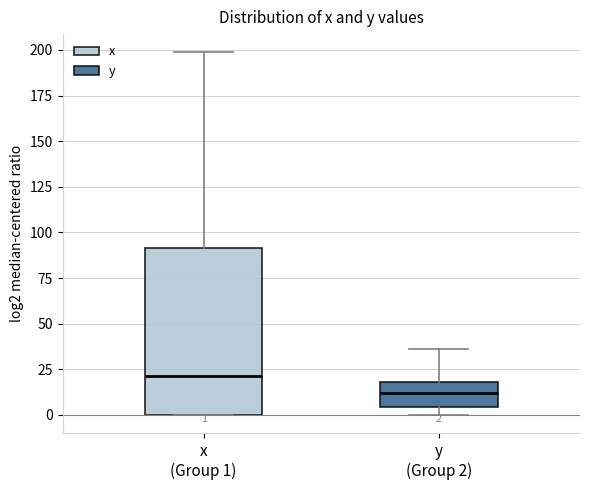

Which box's median line is the highest?

x (Group 1)